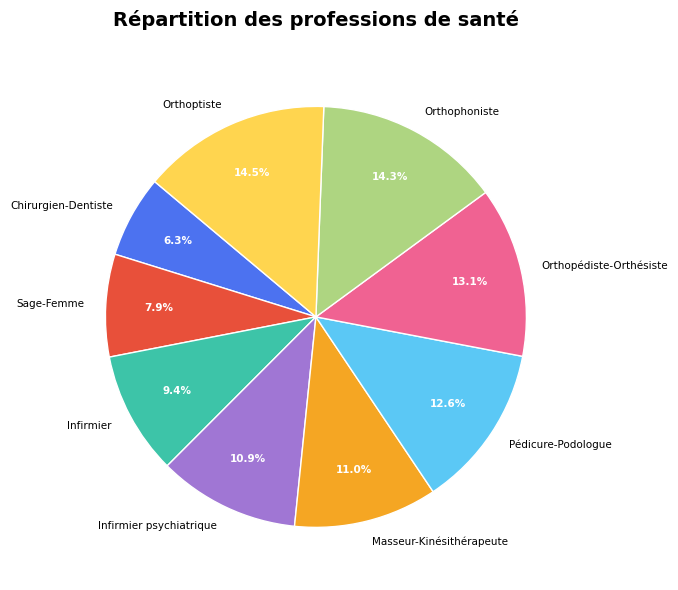

Which category has the smallest portion of the pie?

Chirurgien-Dentiste